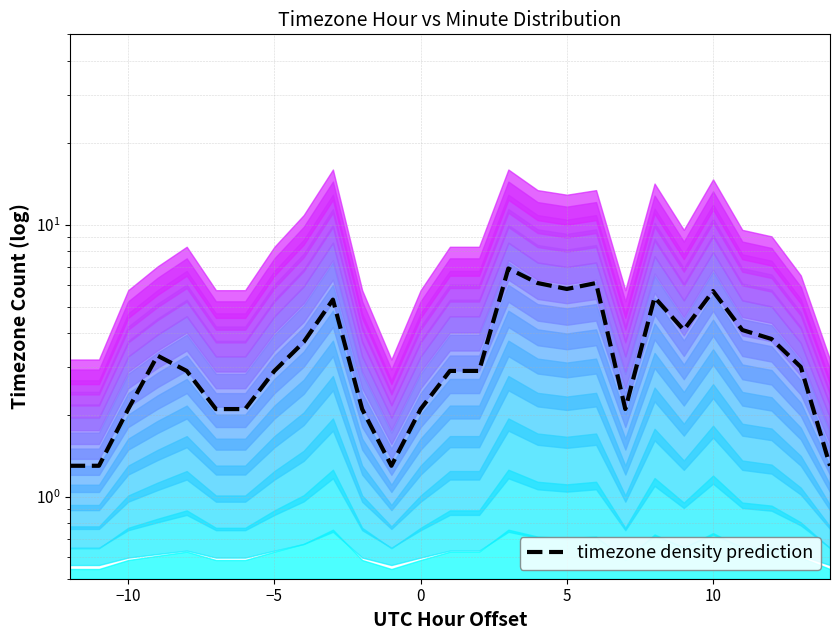

True or false: the data has more than 0 interior local peaks.

True